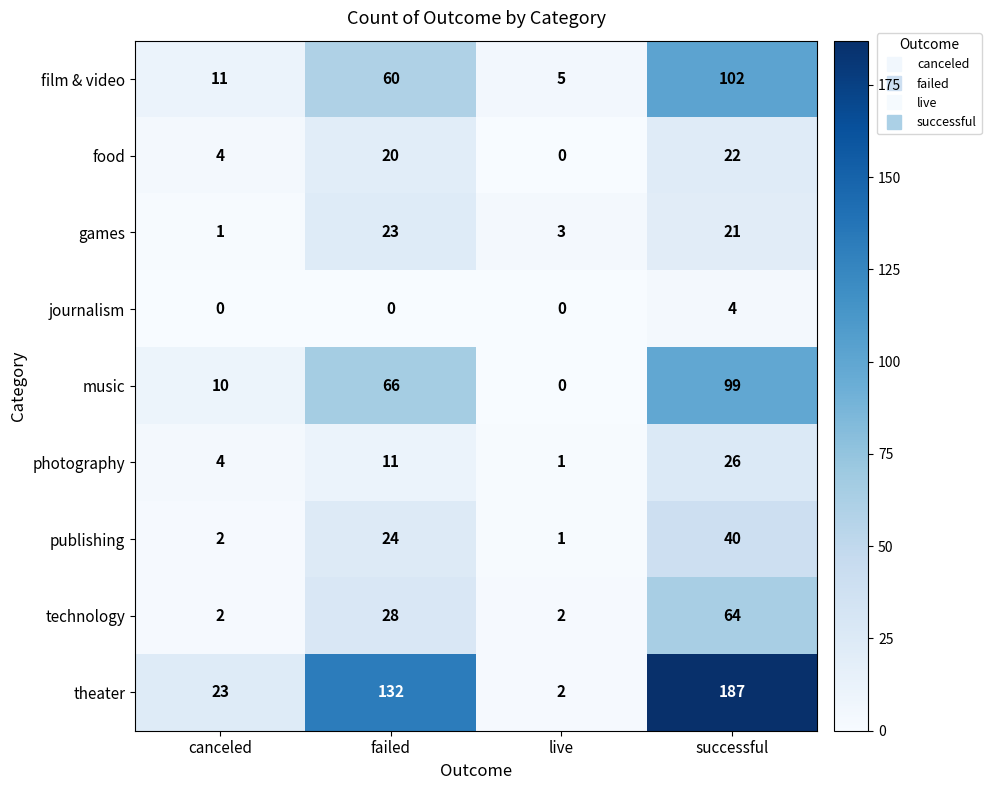

What is the sum of the journalism values at live and successful?

4